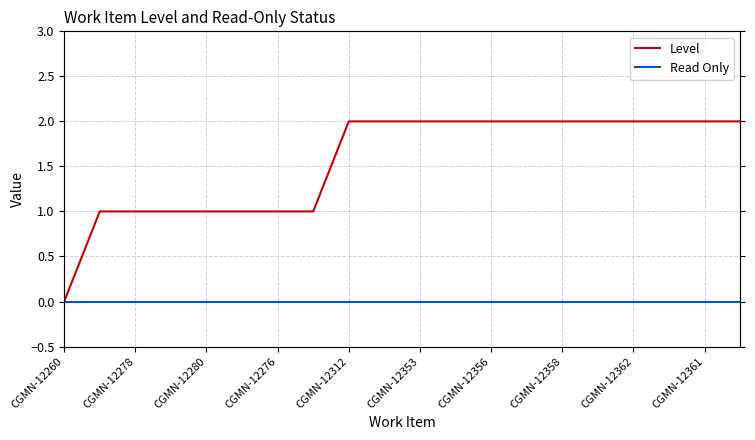

The Read Only series shows 0 at 19. True or false?

True